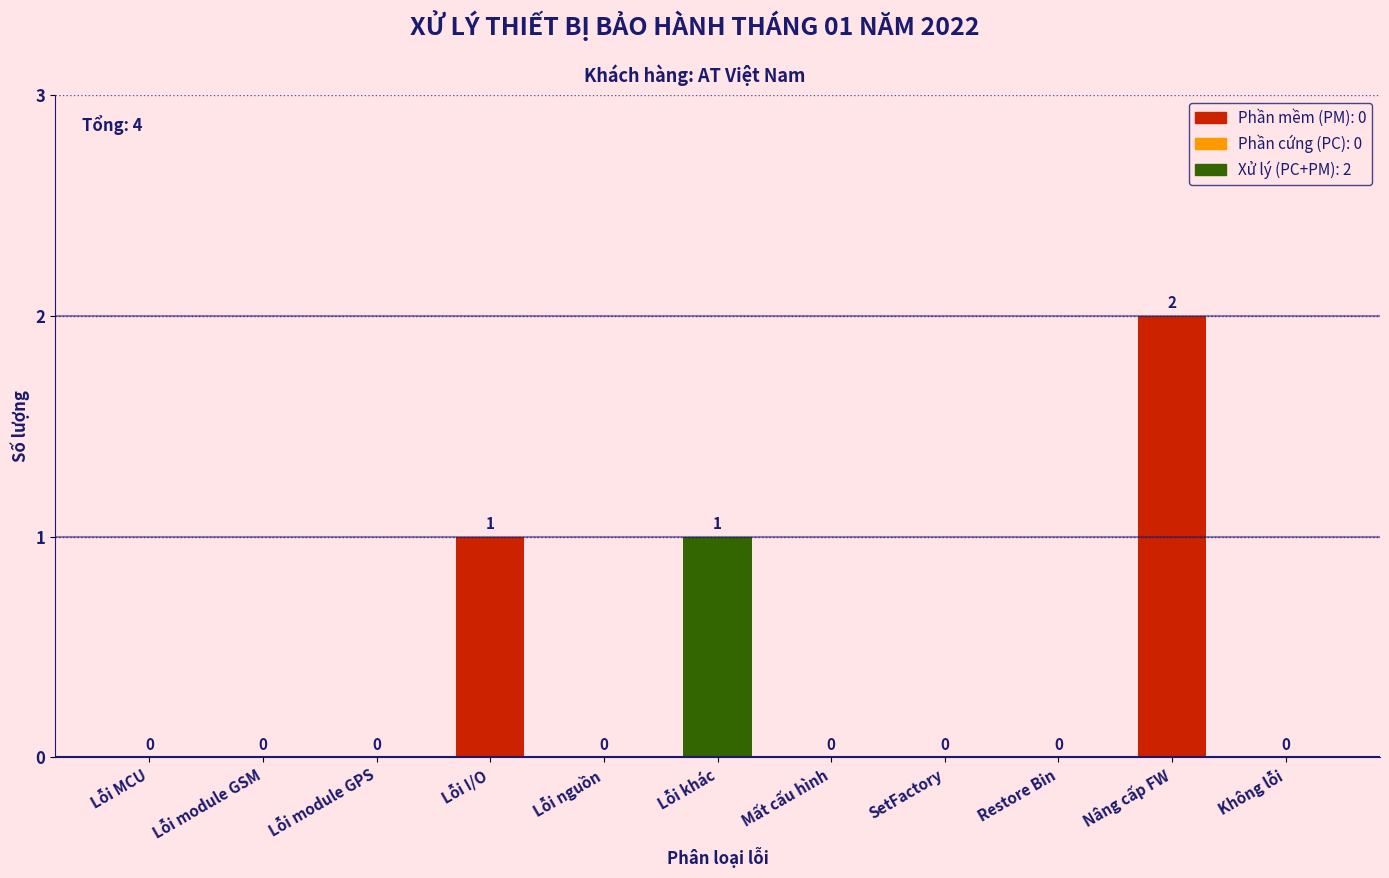

What is the sum of all values?

4